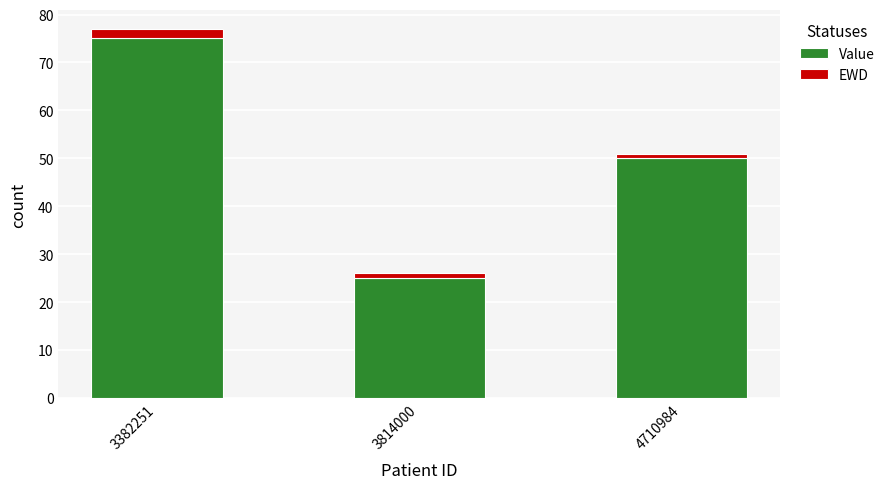

Which category has the highest value in the Value series?

3382251